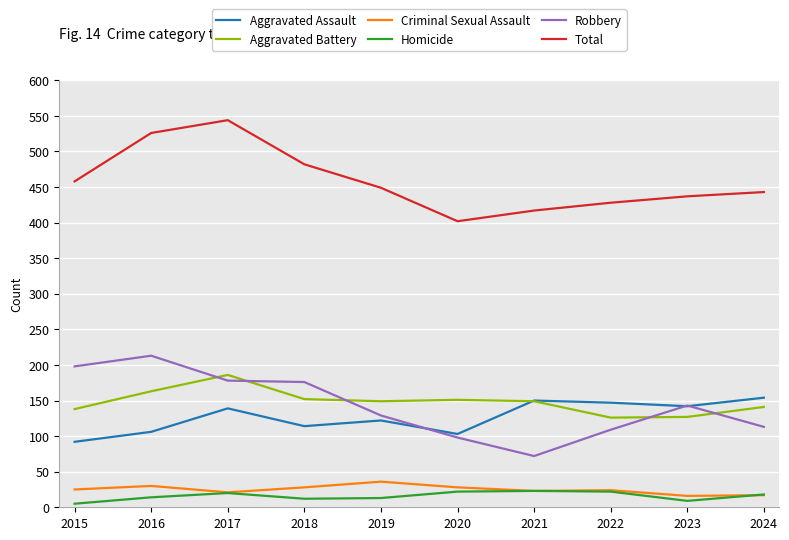

Which category has the highest value in the Aggravated Battery series?

2017